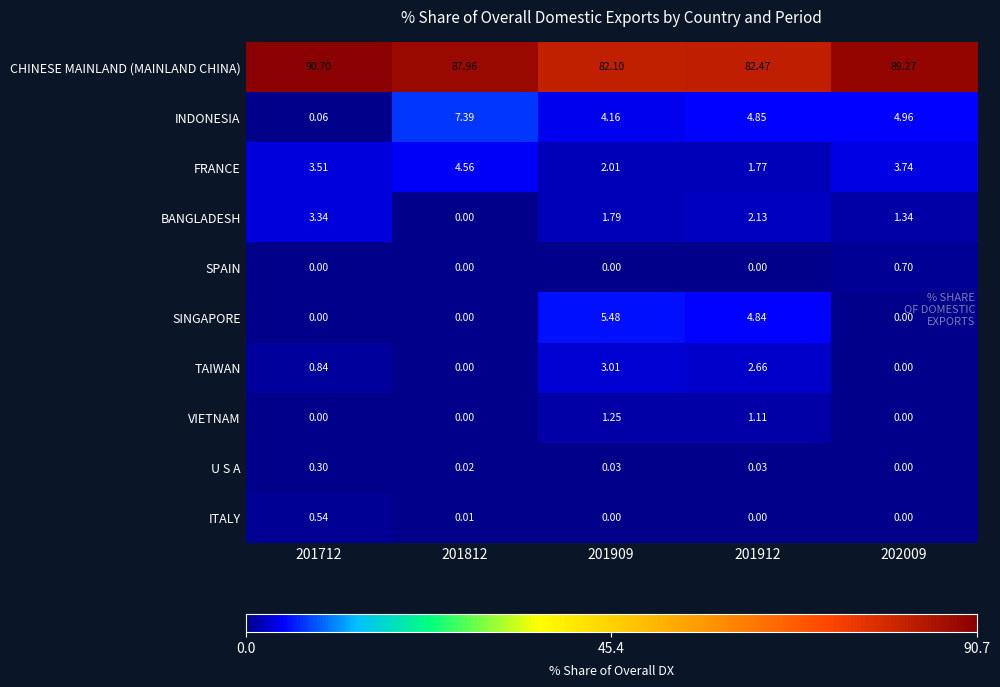

Which series has the widest spread of values?

CHINESE MAINLAND (MAINLAND CHINA)